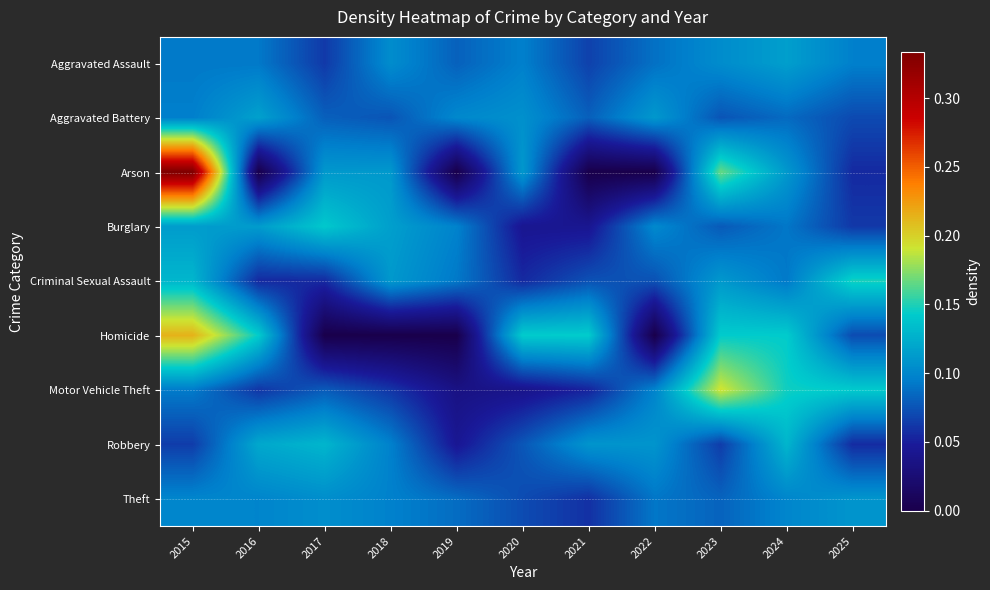

At 2018, list the series in order from smallest to largest.

Homicide, Motor Vehicle Theft, Aggravated Battery, Robbery, Theft, Aggravated Assault, Arson, Criminal Sexual Assault, Burglary